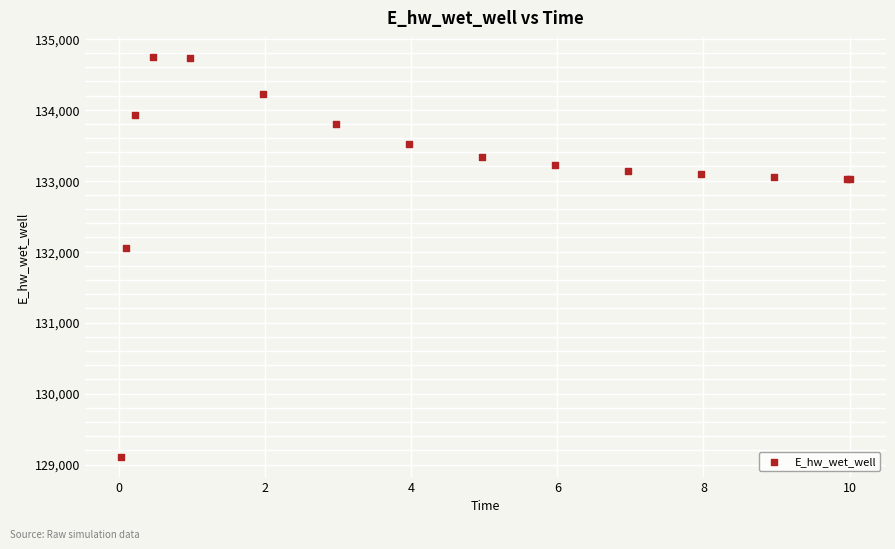

What Y value in the scatter plot is closest to 131924?

132047.2